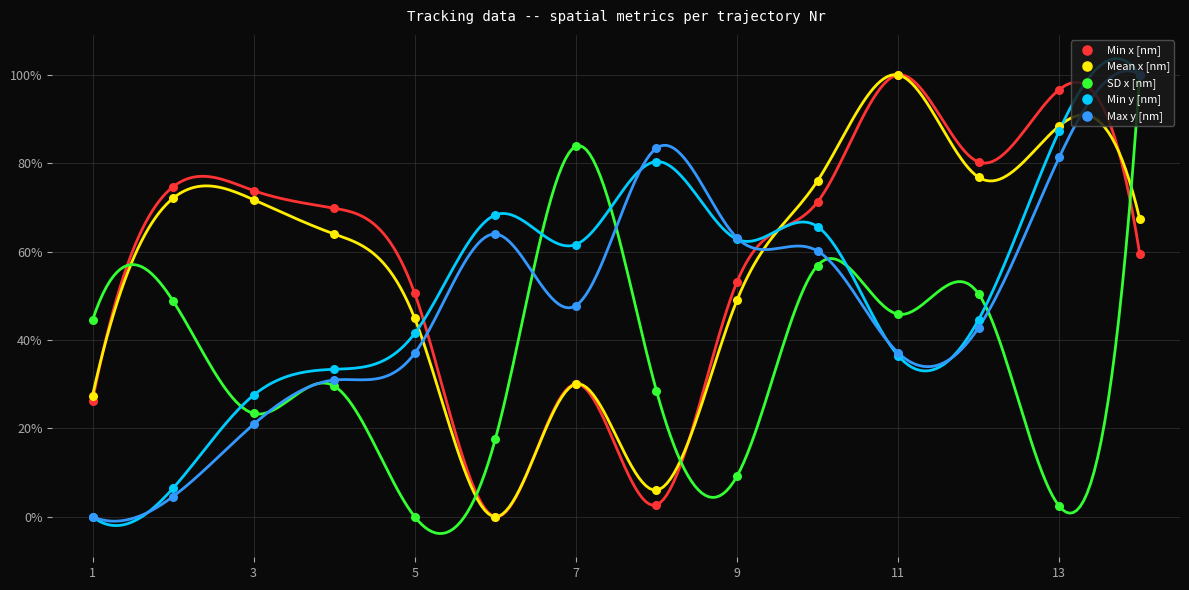

At which category is the sum across all series the highest?

13